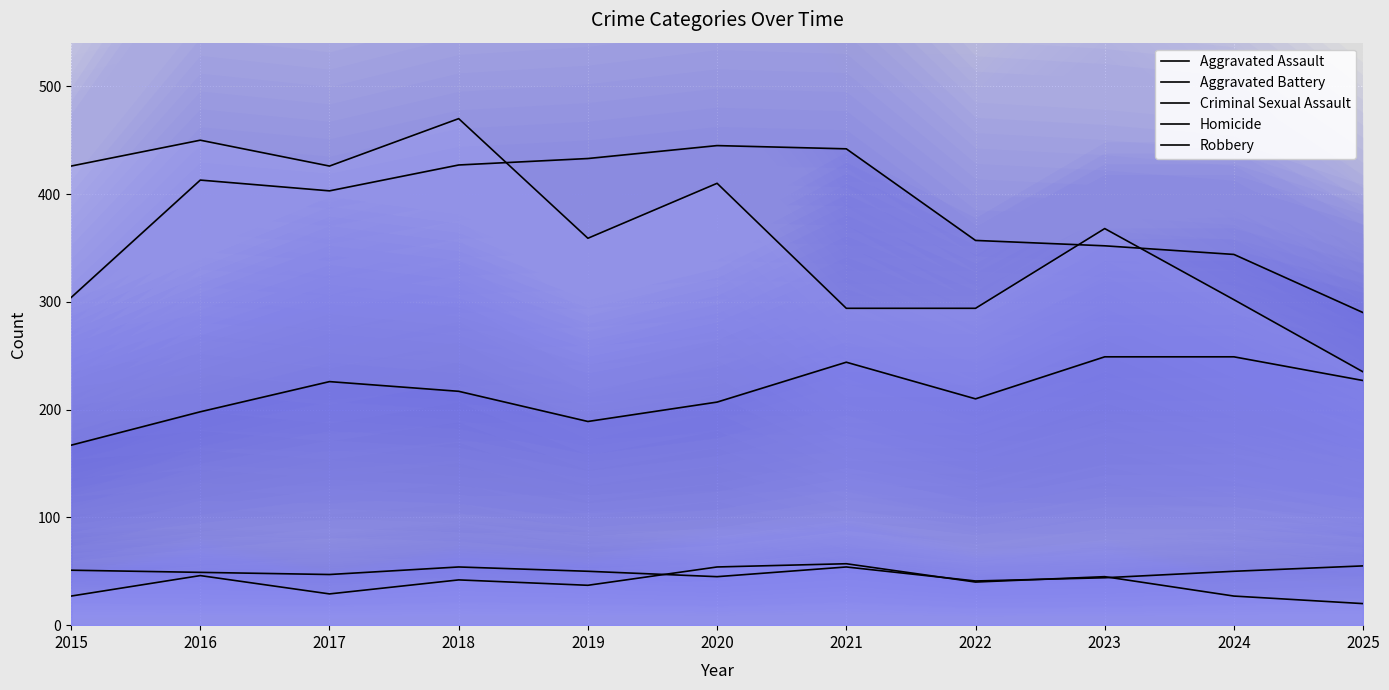

Which series has the widest spread of values?

Robbery